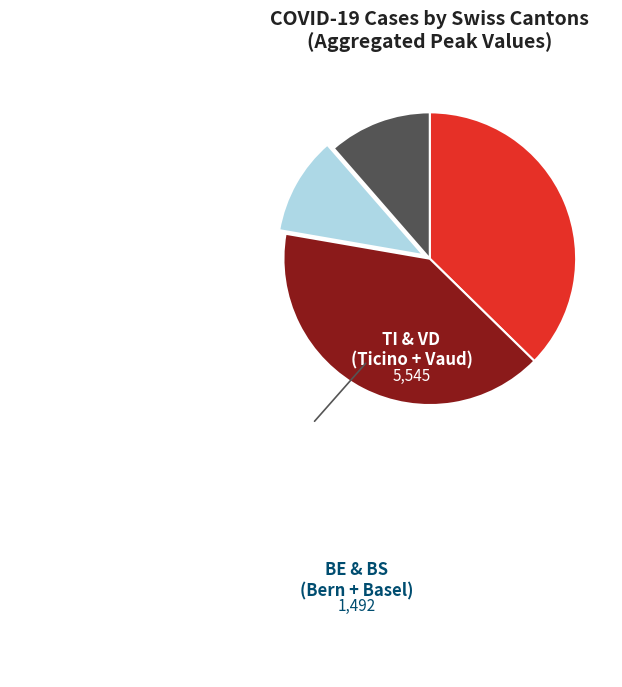

Is there any slice that represents more than half of the pie?

No